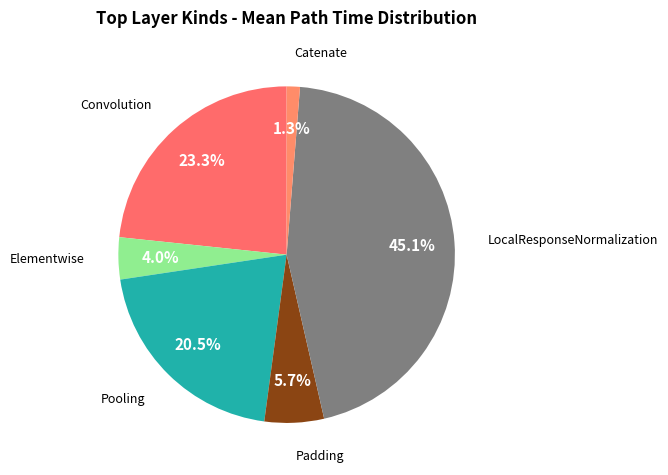

Is it true that LocalResponseNormalization is 1% of the pie?

False